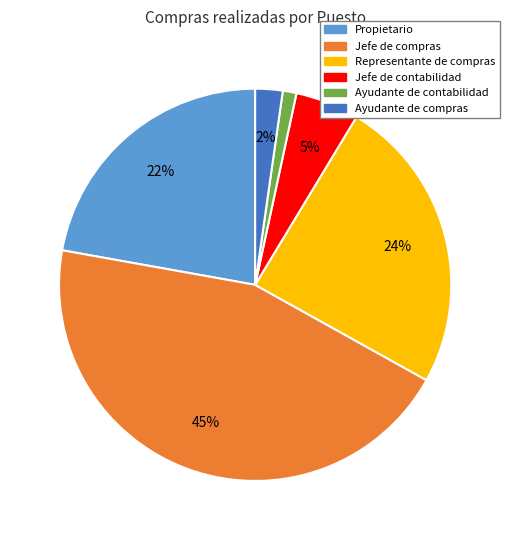

Is the sum of Propietario and Ayudante de contabilidad greater than half?

No